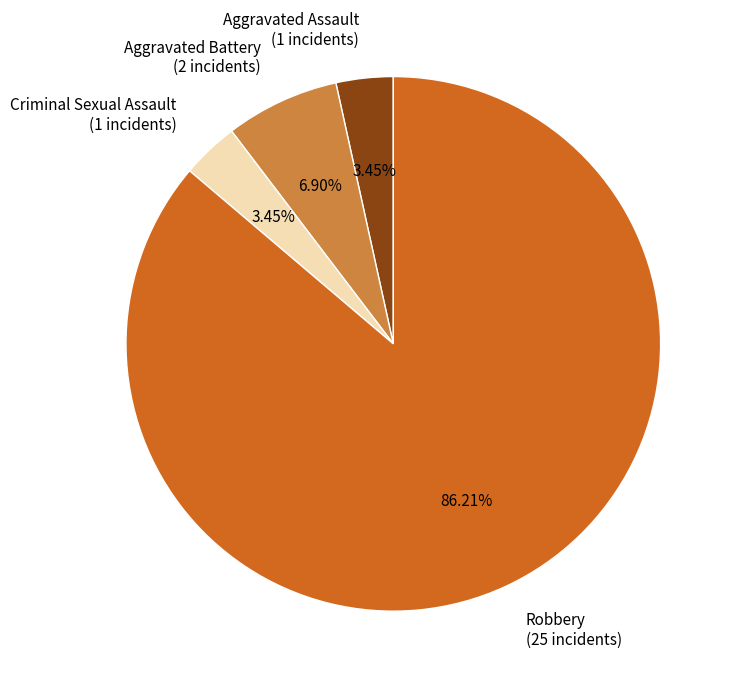

What percentage is the Aggravated Battery slice, to the nearest percent?

7%